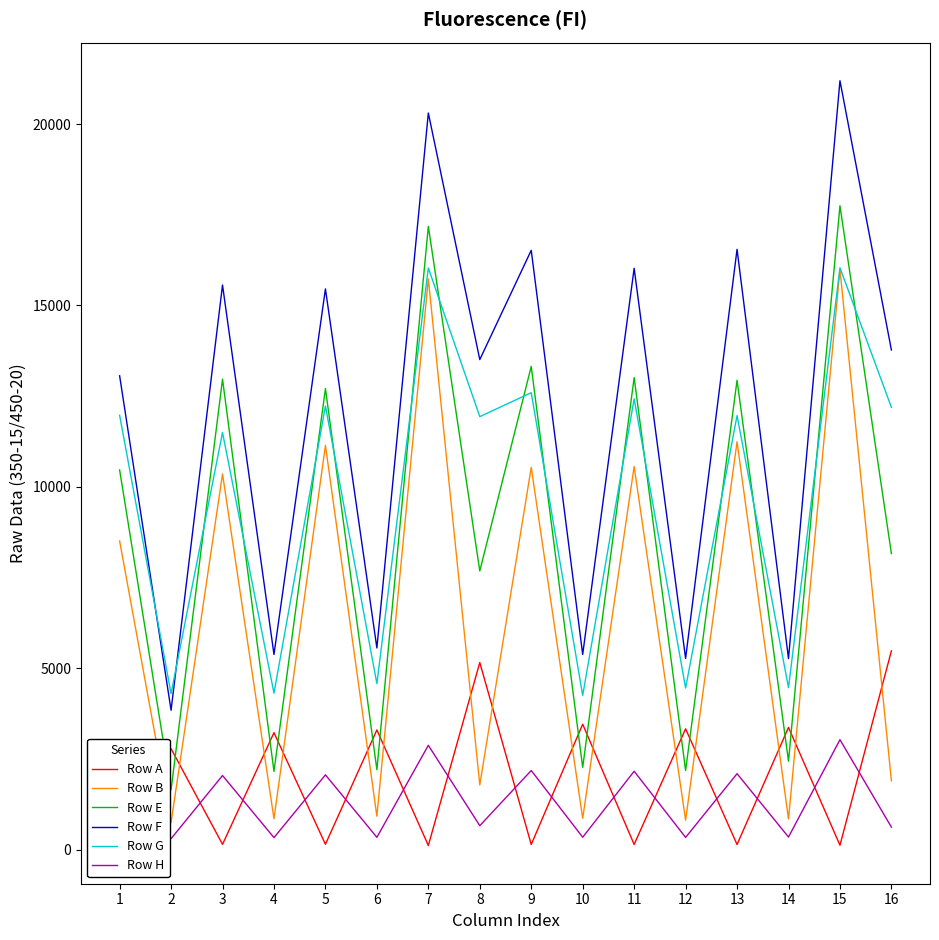

Is the value of Row G at 3 greater than the value of Row F at 4?

Yes